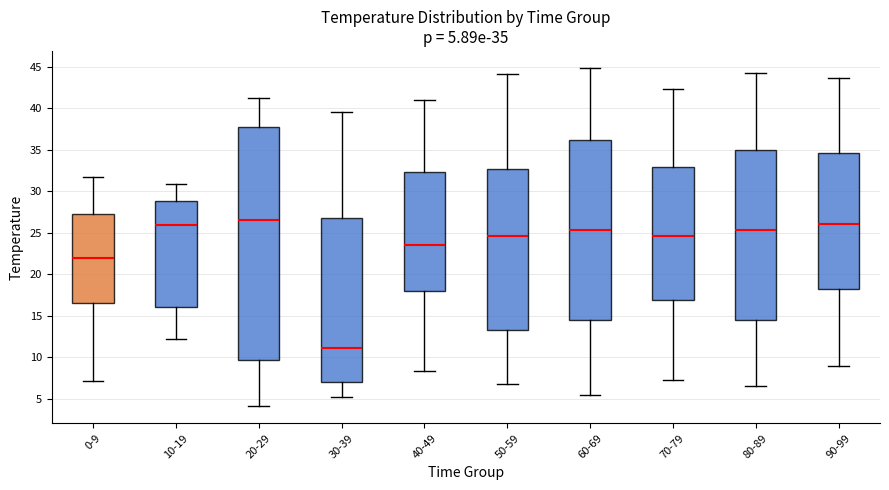

Which box's median line is the lowest?

30-39